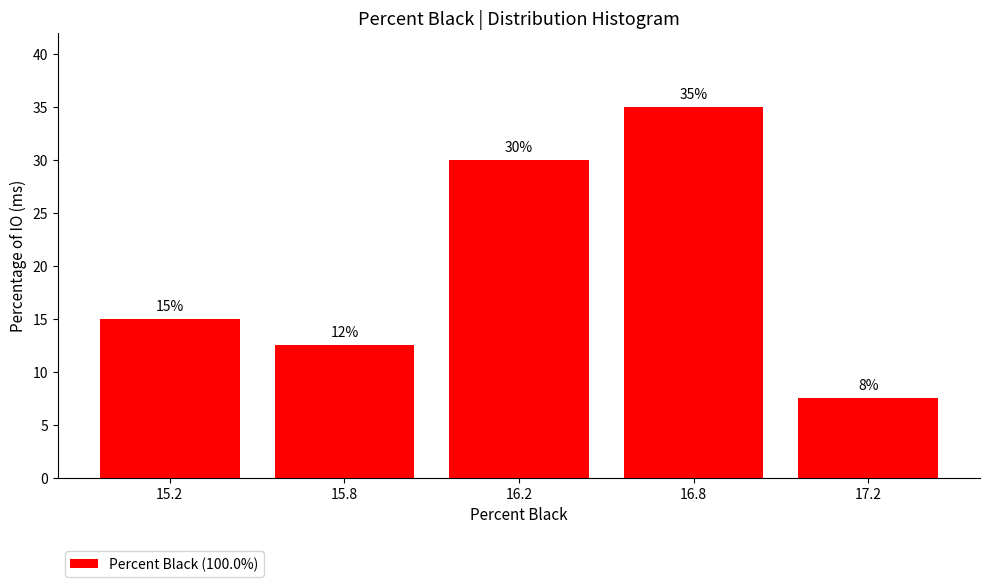

Rank the categories by value from highest to lowest.

16.8, 16.2, 15.2, 15.8, 17.2